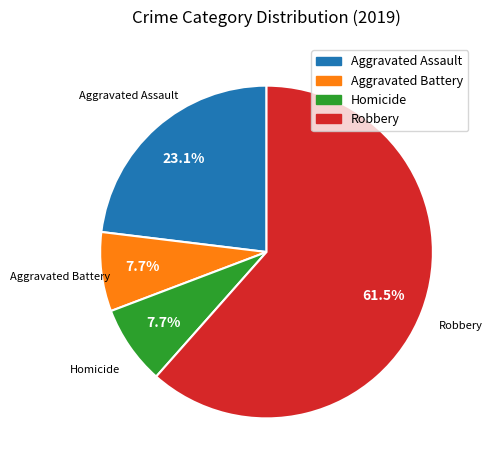

True or false: Aggravated Assault accounts for 36% of the total.

False